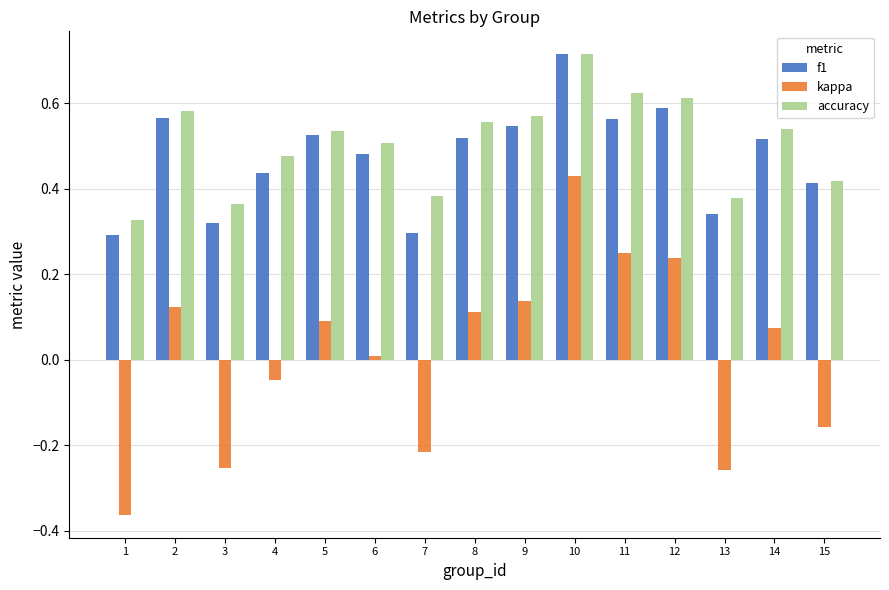

Which series has the widest spread of values?

kappa